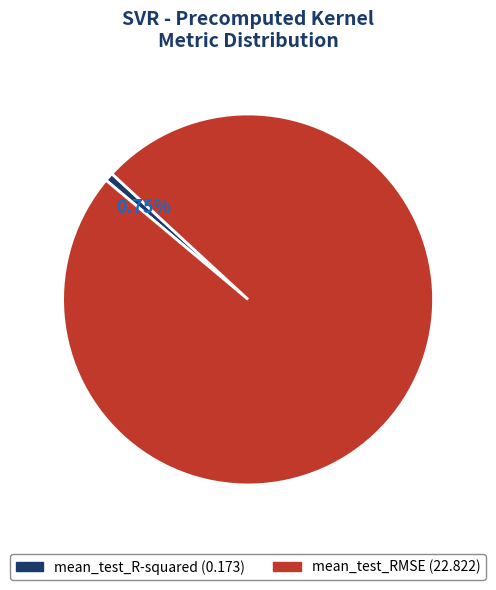

To the nearest percent, what is the combined percentage of mean_test_RMSE and mean_test_R-squared?

100%